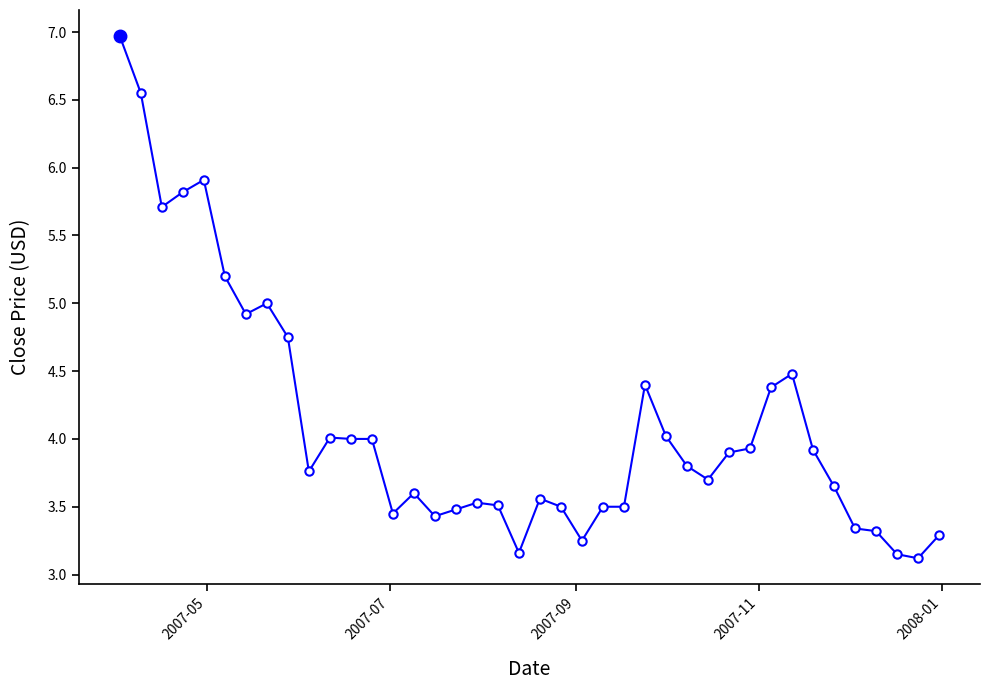

True or false: the data has more than 2 interior local peaks.

True